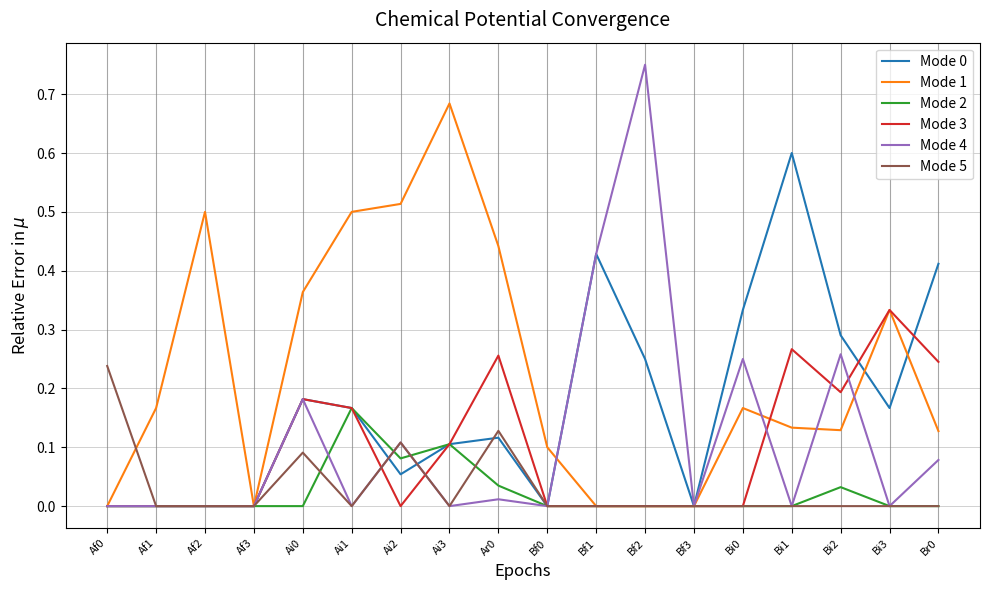

What position from the left is Bi3?

17